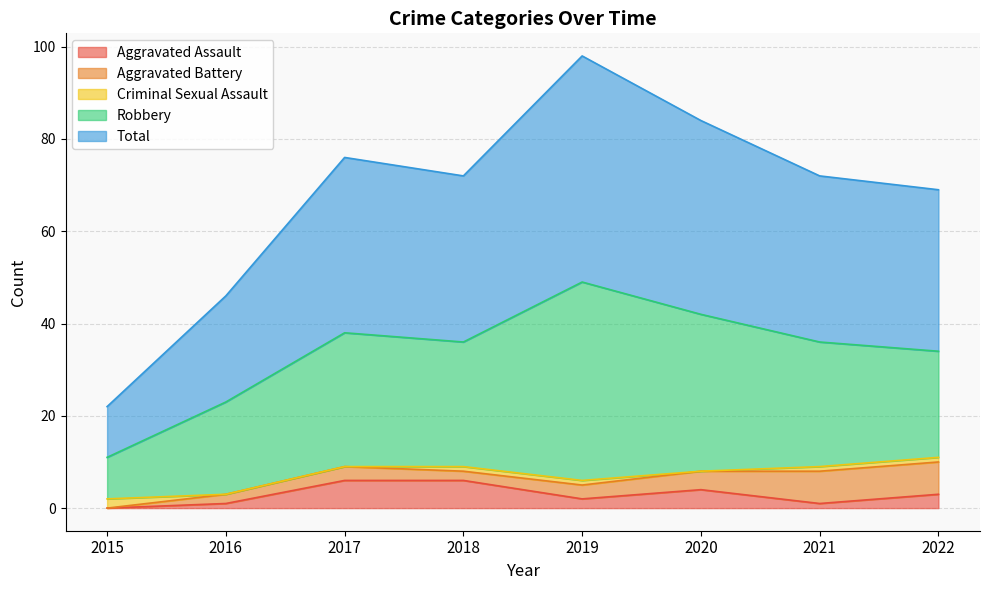

What is the total value across all series at 2022?

69